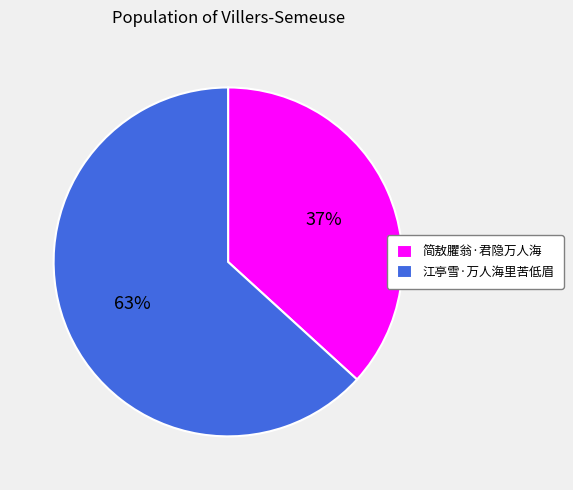

Do 江亭雪·万人海里苦低眉 and 简敖臞翁·君隐万人海 together represent more than half of the pie?

Yes